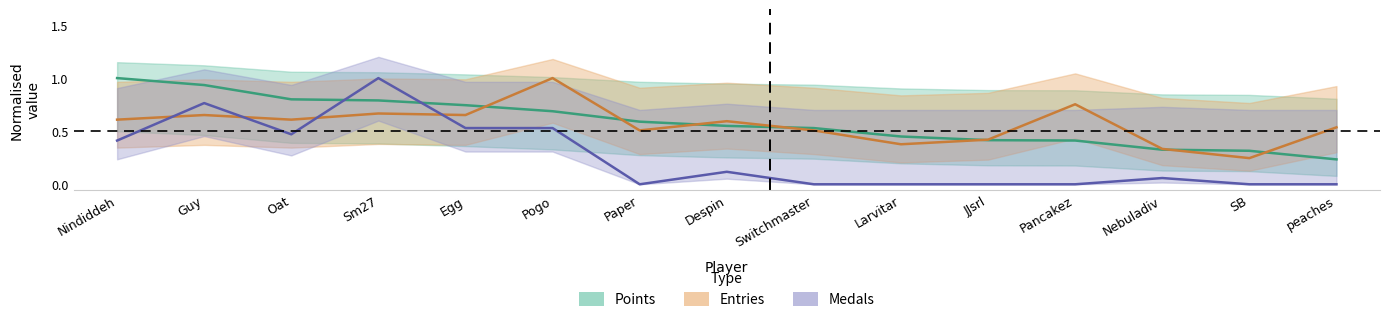

List the labels in order of Points value, largest first.

Nindiddeh, Guy, Oat, Sm27, Egg, Pogo, Paper, Despin, Switchmaster, Larvitar, JJsrl, Pancakez, Nebuladiv, SB, peaches